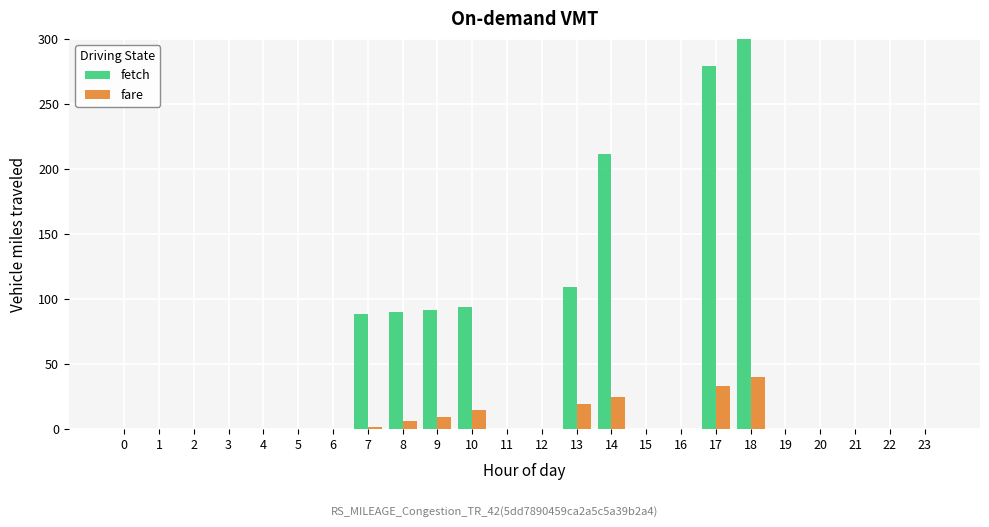

At which label is fetch closest to 150?

13